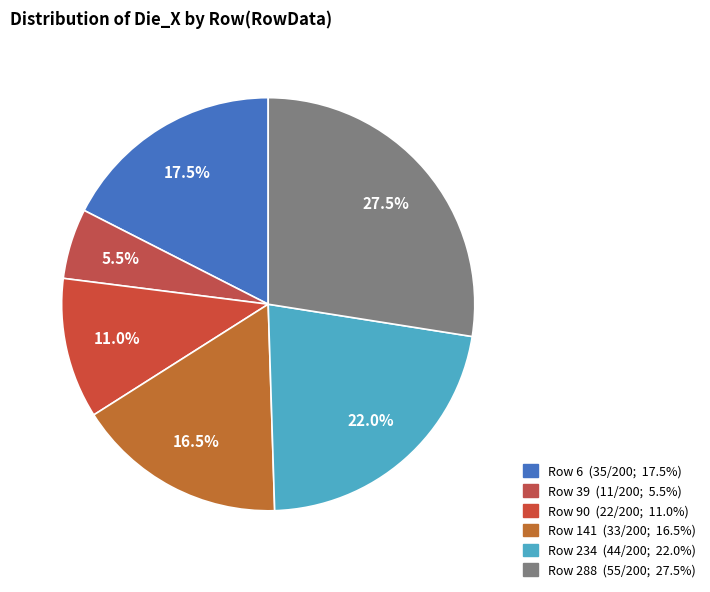

How many segments does this pie chart have?

6